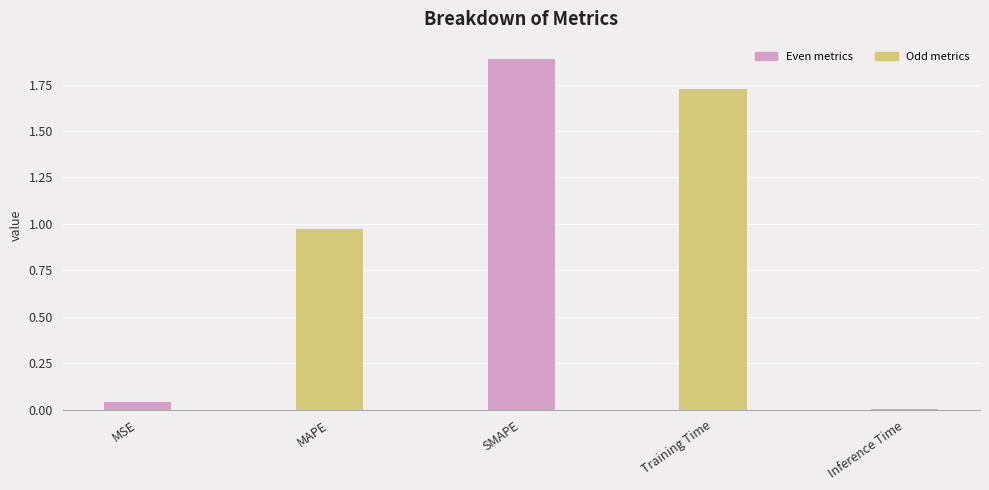

List the labels in order of value, largest first.

SMAPE, Training Time, MAPE, MSE, Inference Time